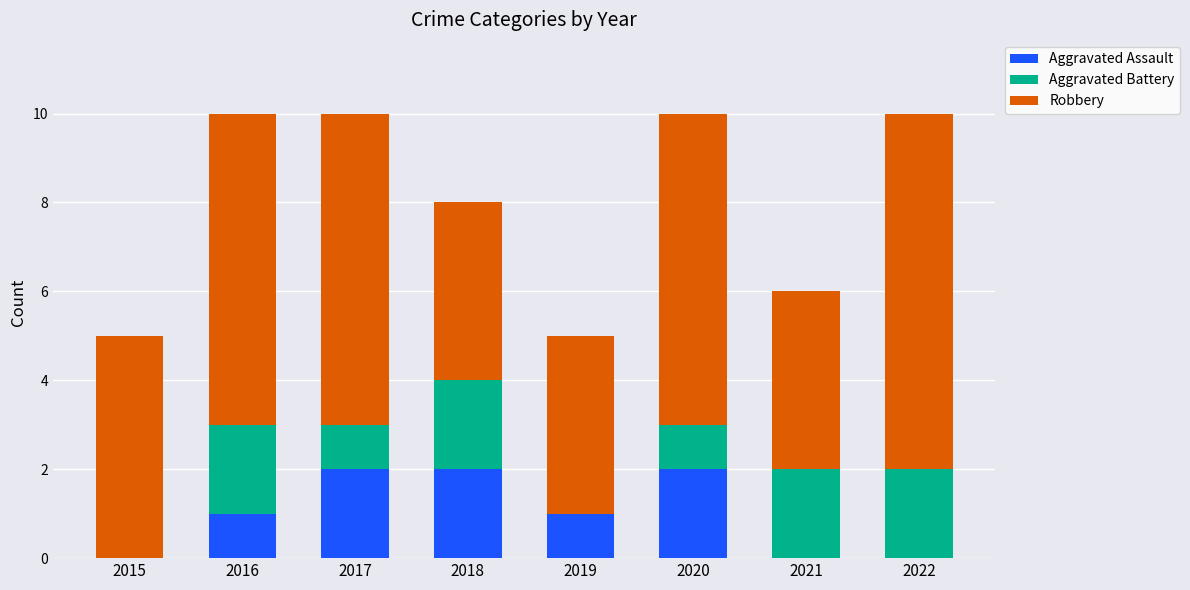

What is the total value across all series at 2020?

10